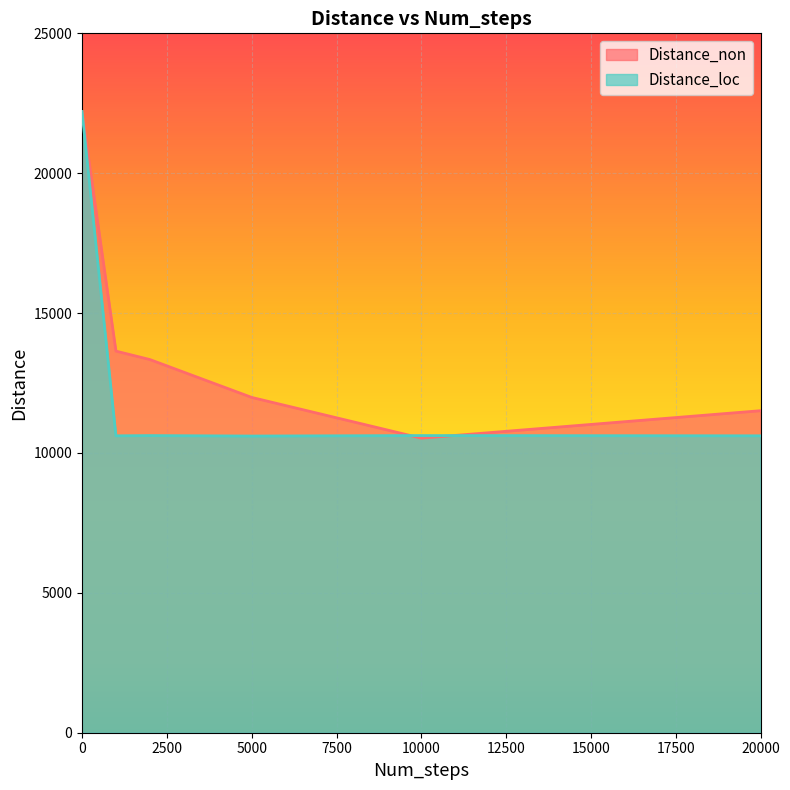

What are all the series names shown in the legend?

Distance_non, Distance_loc